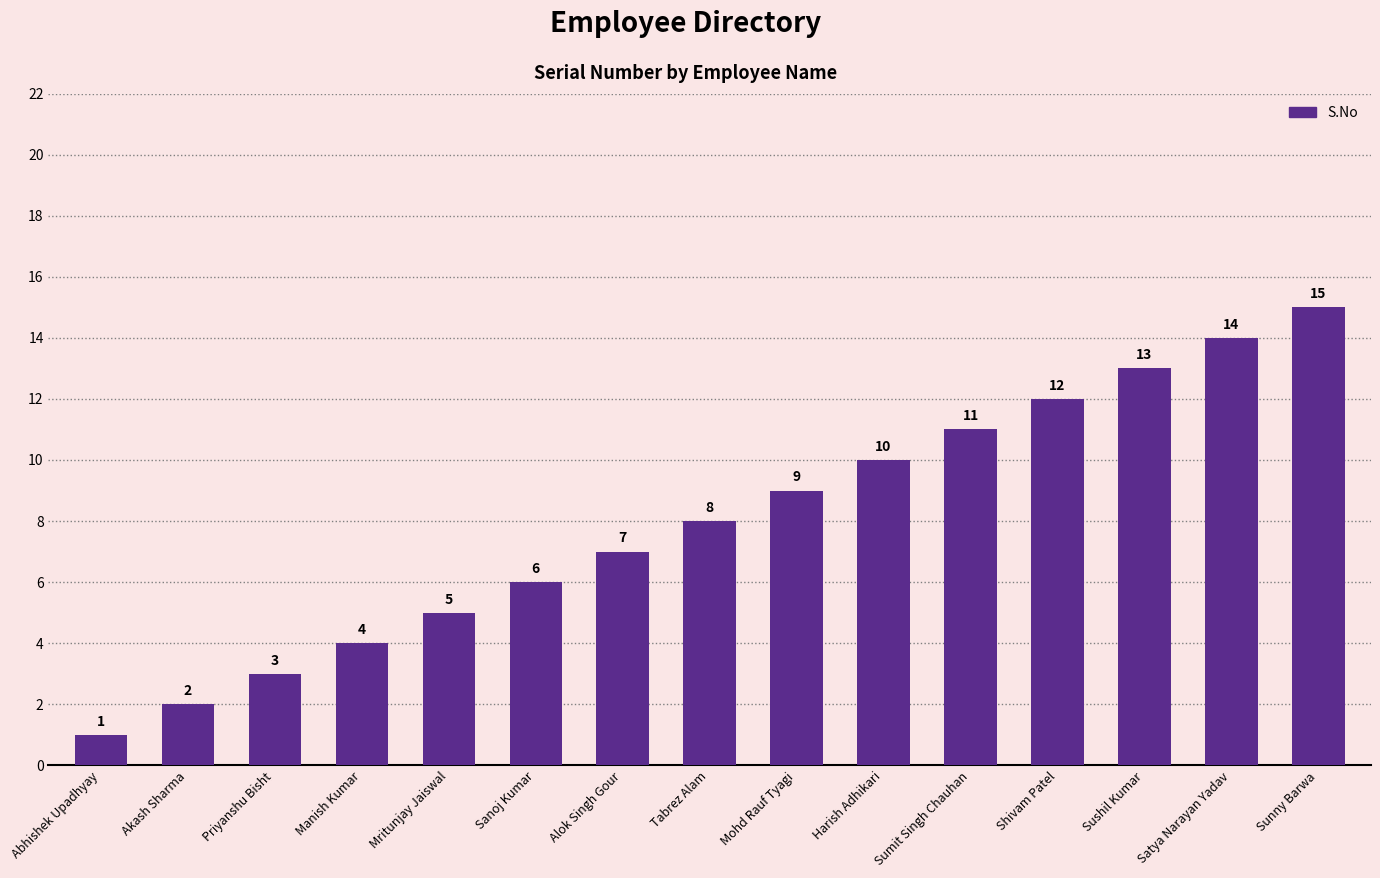

Rank the categories by value from lowest to highest.

Abhishek Upadhyay, Akash Sharma, Priyanshu Bisht, Manish Kumar, Mritunjay Jaiswal, Sanoj Kumar, Alok Singh Gour, Tabrez Alam, Mohd Rauf Tyagi, Harish Adhikari, Sumit Singh Chauhan, Shivam Patel, Sushil Kumar, Satya Narayan Yadav, Sunny Barwa